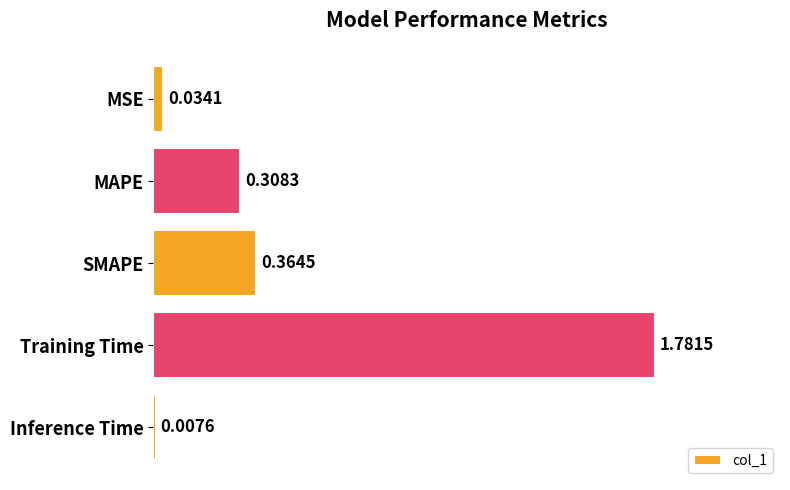

What is the label of the 3rd bar from the bottom?

SMAPE